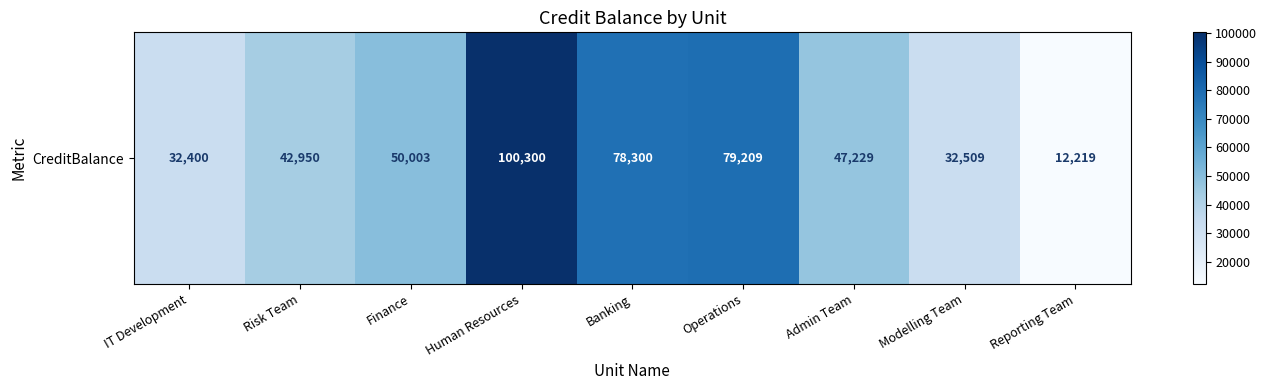

Reading left to right, extract all data points from this chart.

32400	42950	50003	100300	78300	79209	47229	32509	12219